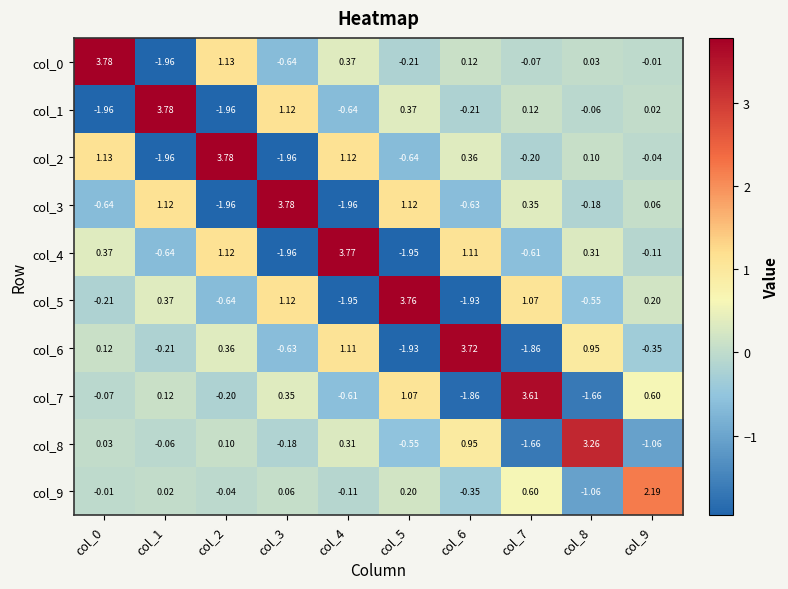

Is the value of col_2 at col_1 greater than the value of col_9 at col_9?

No